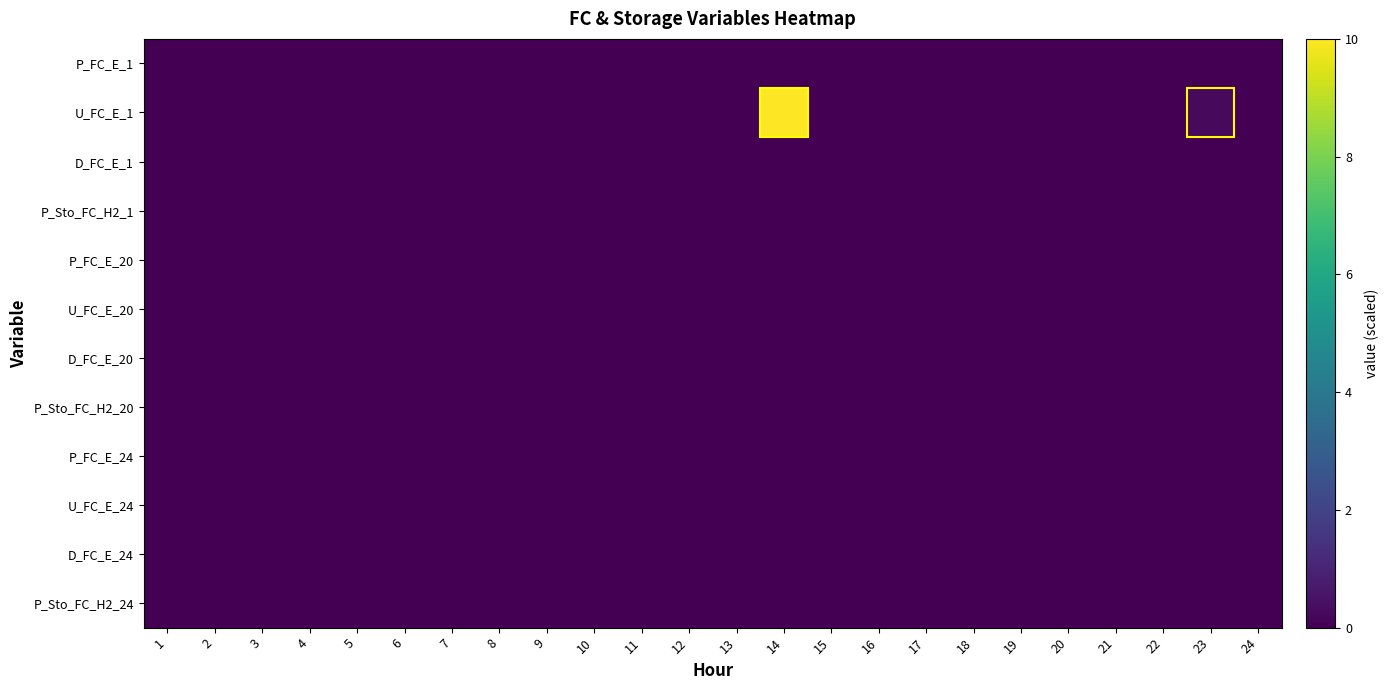

Reading right to left, extract all data points from this chart.

P_FC_E_1: 24=0.0	23=0.0	22=0.0	21=0.0	20=0.0	19=0.0	18=0.0	17=0.0	16=0.0	15=0.0	14=0.0	13=0.0	12=0.0	11=0.0	10=0.0	9=0.0	8=0.0	7=0.0	6=0.0	5=0.0	4=0.0	3=0.0	2=0.0	1=0.0
U_FC_E_1: 24=0.0	23=0.2	22=0.0	21=0.0	20=0.0	19=0.0	18=0.0	17=0.0	16=0.0	15=0.0	14=10.0	13=0.0	12=0.0	11=0.0	10=0.0	9=0.0	8=0.0	7=0.0	6=0.0	5=0.0	4=0.0	3=0.0	2=0.0	1=0.0
D_FC_E_1: 24=0.0	23=0.0	22=0.0	21=0.0	20=0.0	19=0.0	18=0.0	17=0.0	16=0.0	15=0.0	14=0.0	13=0.0	12=0.0	11=0.0	10=0.0	9=0.0	8=0.0	7=0.0	6=0.0	5=0.0	4=0.0	3=0.0	2=0.0	1=0.0
P_Sto_FC_H2_1: 24=0.0	23=0.0	22=0.0	21=0.0	20=0.0	19=0.0	18=0.0	17=0.0	16=0.0	15=0.0	14=0.0	13=0.0	12=0.0	11=0.0	10=0.0	9=0.0	8=0.0	7=0.0	6=0.0	5=0.0	4=0.0	3=0.0	2=0.0	1=0.0
P_FC_E_20: 24=0.0	23=0.0	22=0.0	21=0.0	20=0.0	19=0.0	18=0.0	17=0.0	16=0.0	15=0.0	14=0.0	13=0.0	12=0.0	11=0.0	10=0.0	9=0.0	8=0.0	7=0.0	6=0.0	5=0.0	4=0.0	3=0.0	2=0.0	1=0.0
U_FC_E_20: 24=0.0	23=0.0	22=0.0	21=0.0	20=0.0	19=0.0	18=0.0	17=0.0	16=0.0	15=0.0	14=0.0	13=0.0	12=0.0	11=0.0	10=0.0	9=0.0	8=0.0	7=0.0	6=0.0	5=0.0	4=0.0	3=0.0	2=0.0	1=0.0
D_FC_E_20: 24=0.0	23=0.0	22=0.0	21=0.0	20=0.0	19=0.0	18=0.0	17=0.0	16=0.0	15=0.0	14=0.0	13=0.0	12=0.0	11=0.0	10=0.0	9=0.0	8=0.0	7=0.0	6=0.0	5=0.0	4=0.0	3=0.0	2=0.0	1=0.0
P_Sto_FC_H2_20: 24=0.0	23=0.0	22=0.0	21=0.0	20=0.0	19=0.0	18=0.0	17=0.0	16=0.0	15=0.0	14=0.0	13=0.0	12=0.0	11=0.0	10=0.0	9=0.0	8=0.0	7=0.0	6=0.0	5=0.0	4=0.0	3=0.0	2=0.0	1=0.0
P_FC_E_24: 24=0.0	23=0.0	22=0.0	21=0.0	20=0.0	19=0.0	18=0.0	17=0.0	16=0.0	15=0.0	14=0.0	13=0.0	12=0.0	11=0.0	10=0.0	9=0.0	8=0.0	7=0.0	6=0.0	5=0.0	4=0.0	3=0.0	2=0.0	1=0.0
U_FC_E_24: 24=0.0	23=0.0	22=0.0	21=0.0	20=0.0	19=0.0	18=0.0	17=0.0	16=0.0	15=0.0	14=0.0	13=0.0	12=0.0	11=0.0	10=0.0	9=0.0	8=0.0	7=0.0	6=0.0	5=0.0	4=0.0	3=0.0	2=0.0	1=0.0
D_FC_E_24: 24=0.0	23=0.0	22=0.0	21=0.0	20=0.0	19=0.0	18=0.0	17=0.0	16=0.0	15=0.0	14=0.0	13=0.0	12=0.0	11=0.0	10=0.0	9=0.0	8=0.0	7=0.0	6=0.0	5=0.0	4=0.0	3=0.0	2=0.0	1=0.0
P_Sto_FC_H2_24: 24=0.0	23=0.0	22=0.0	21=0.0	20=0.0	19=0.0	18=0.0	17=0.0	16=0.0	15=0.0	14=0.0	13=0.0	12=0.0	11=0.0	10=0.0	9=0.0	8=0.0	7=0.0	6=0.0	5=0.0	4=0.0	3=0.0	2=0.0	1=0.0